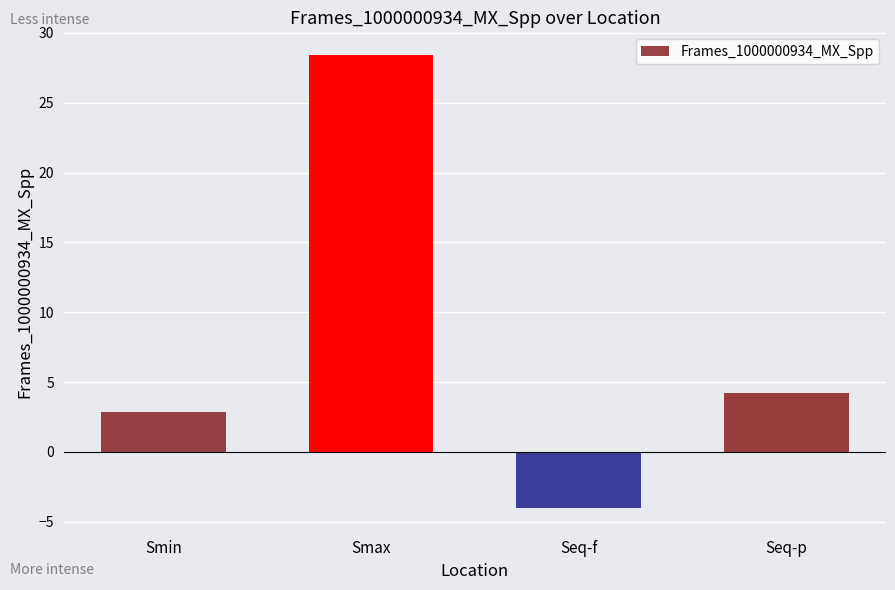

True or false: the data shows 38.7 at Smax.

False